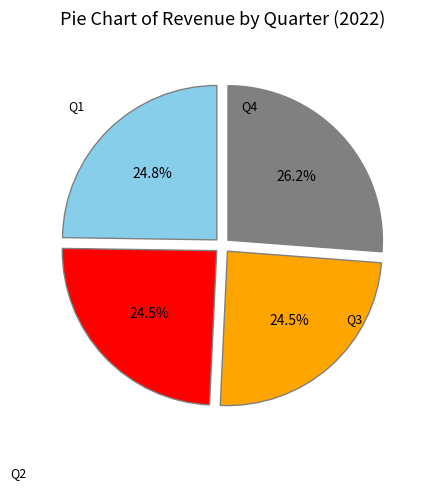

Does any single category account for the majority?

No